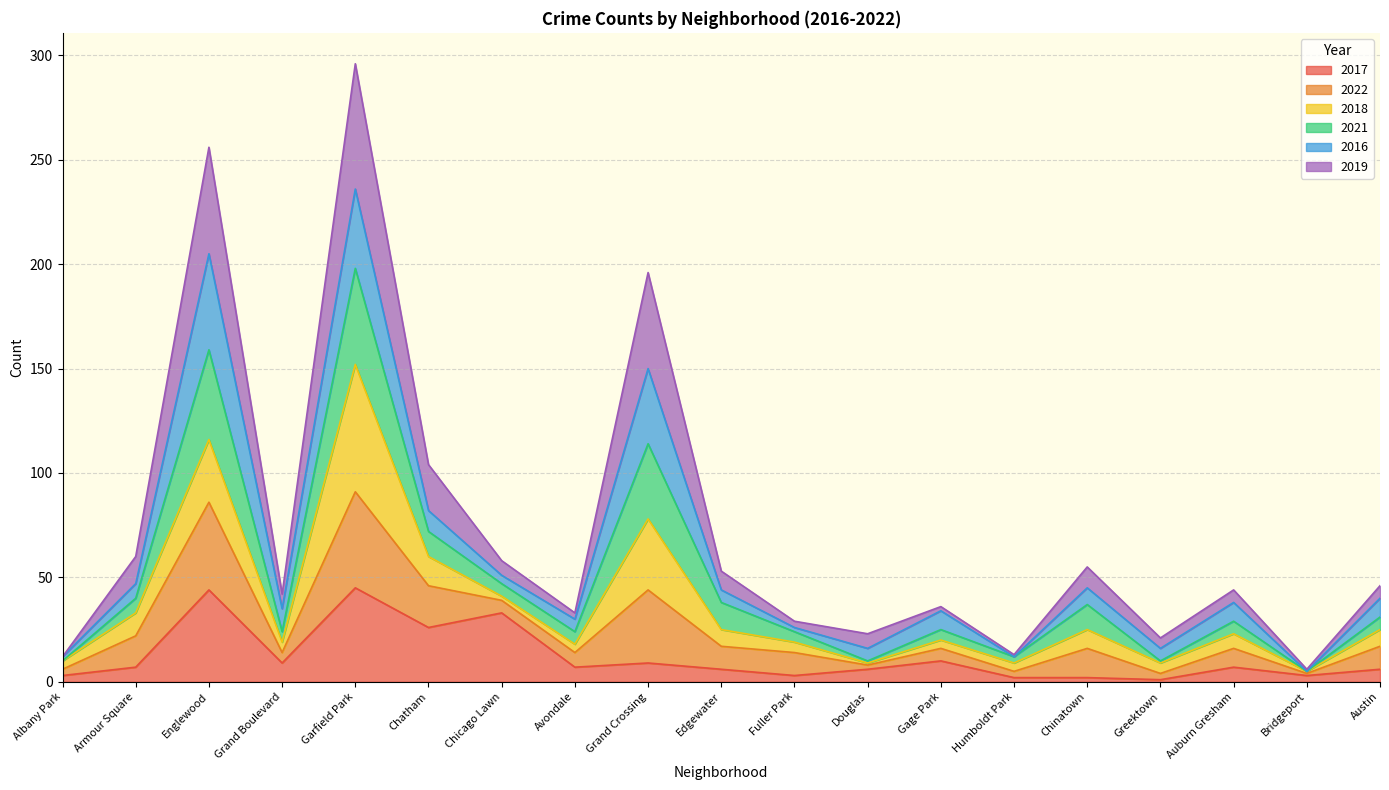

At which category is the sum across all series the highest?

Garfield Park